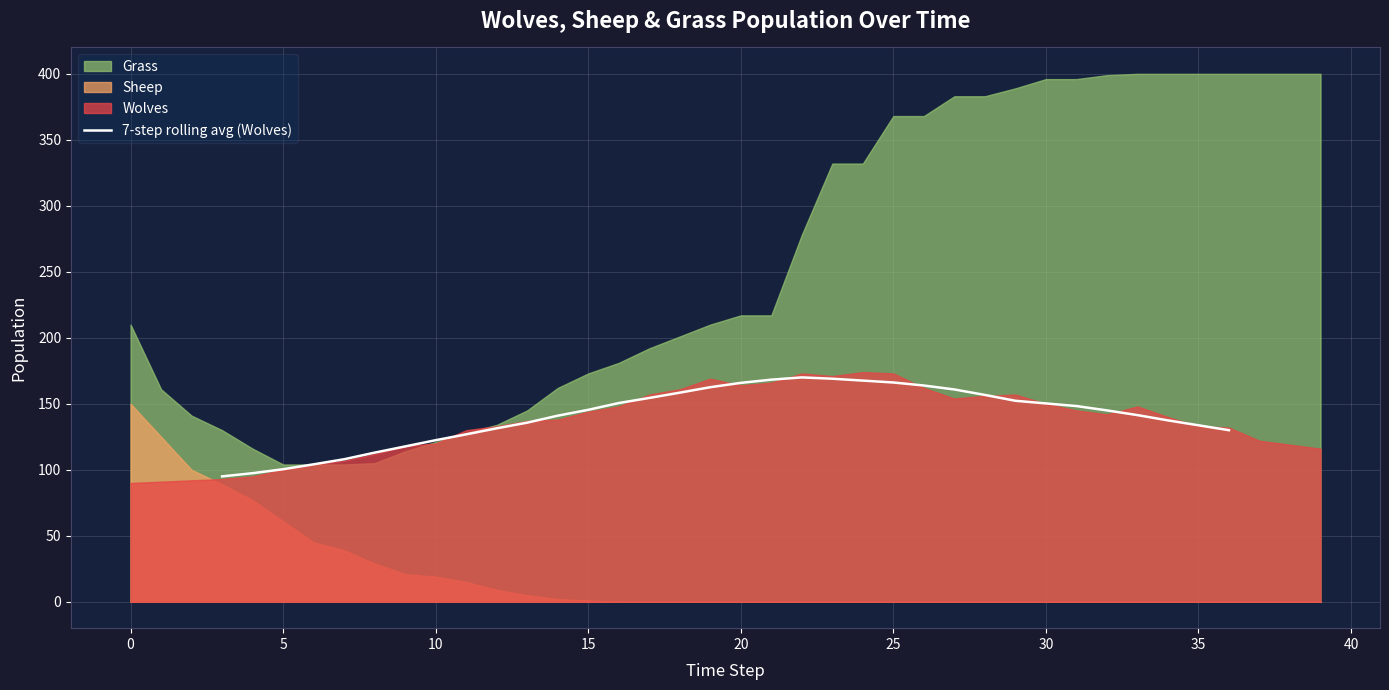

What is the average value?

140.9